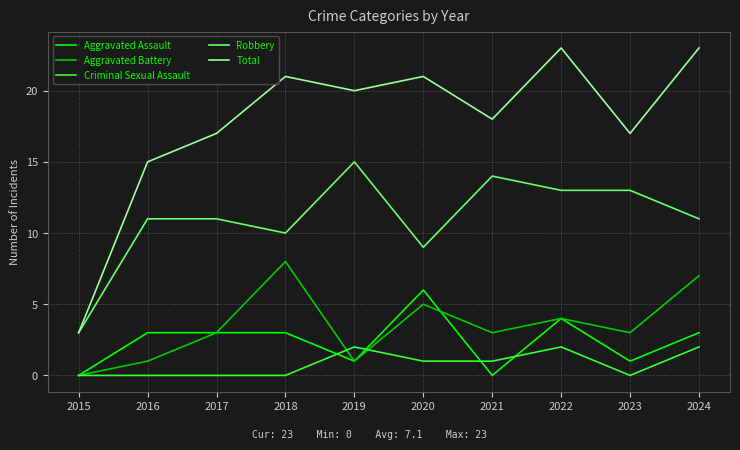

What is the maximum value for Robbery?

15